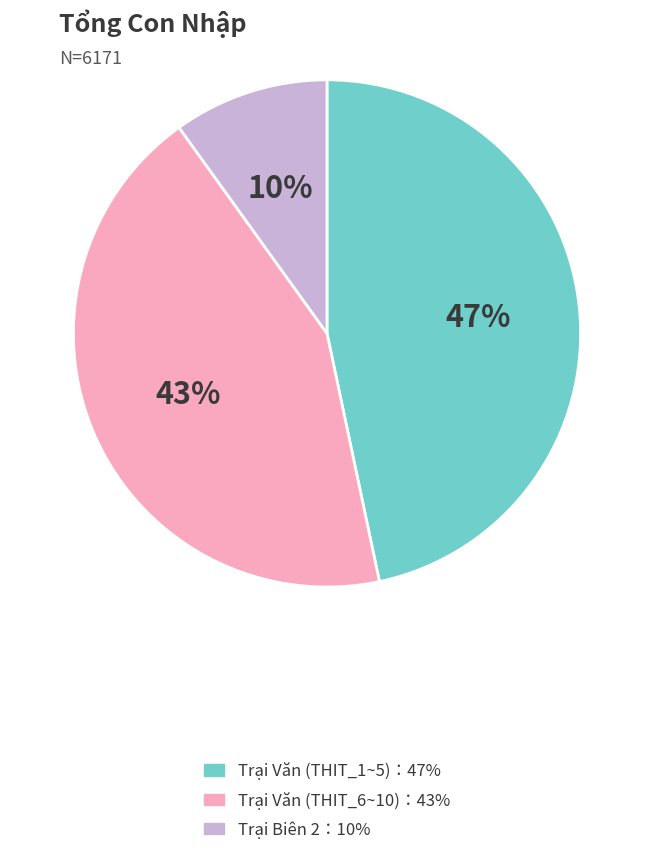

To the nearest percent, what is the difference between the largest and smallest slice percentages?

37%